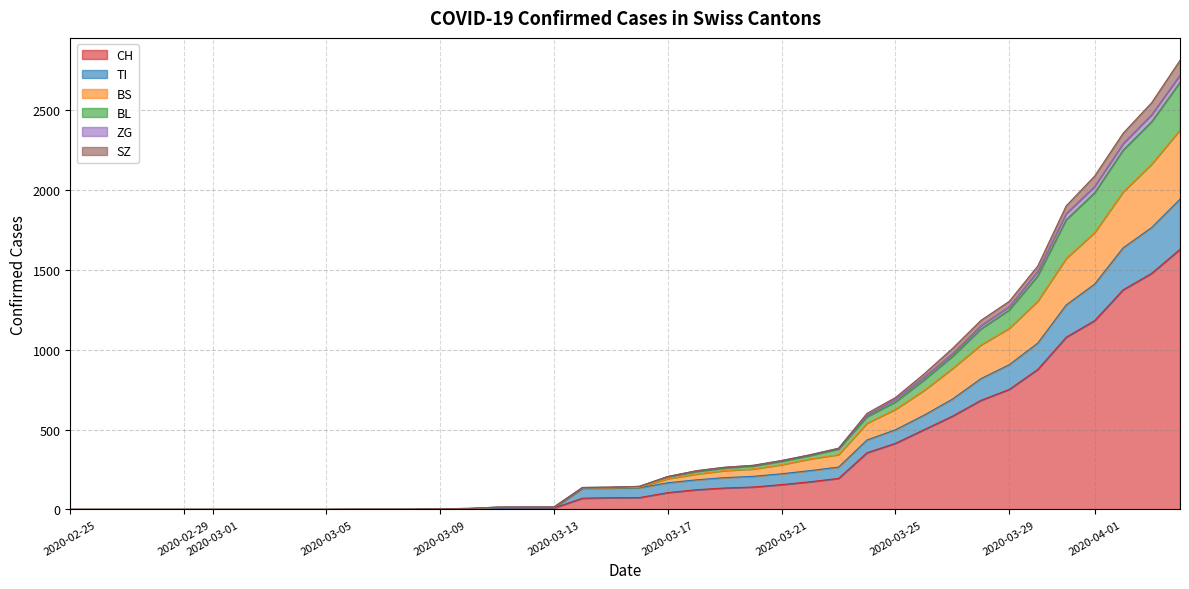

What are all the series names shown in the legend?

CH, TI, BS, BL, ZG, SZ